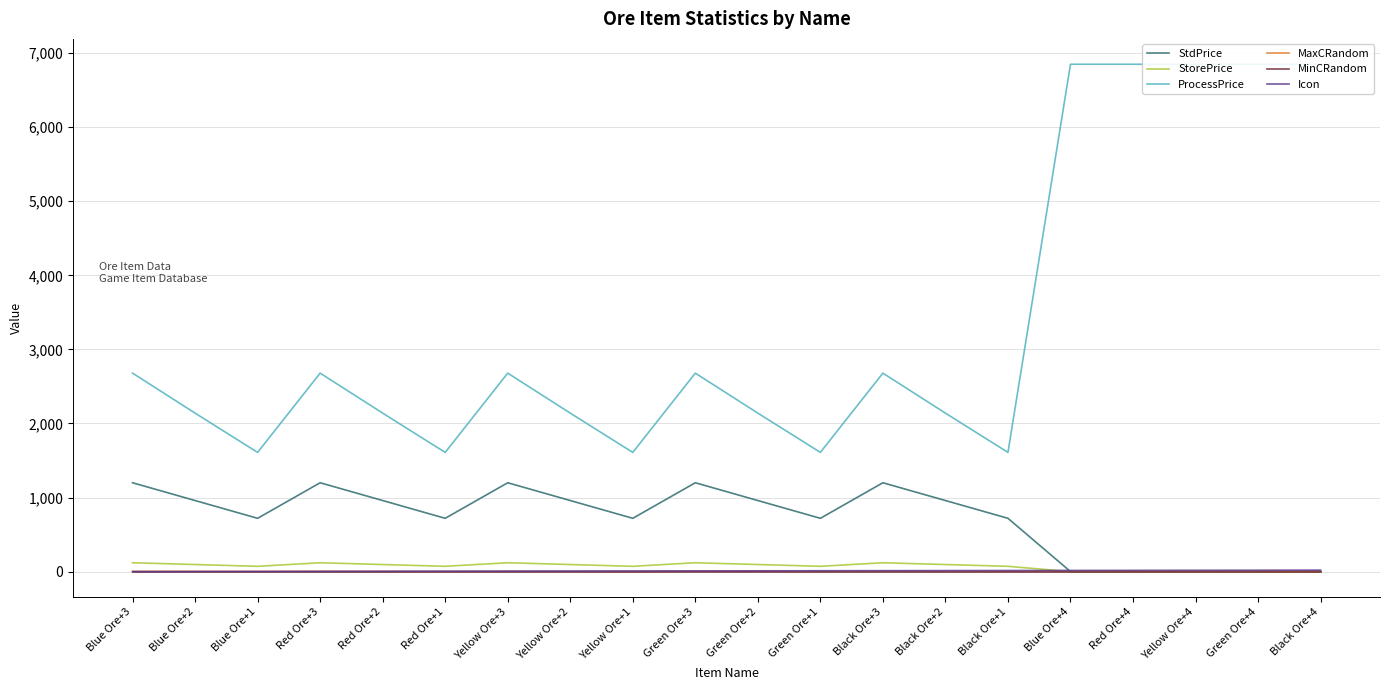

Where do StdPrice and MaxCRandom first cross each other?

Black Ore+1 and Blue Ore+4